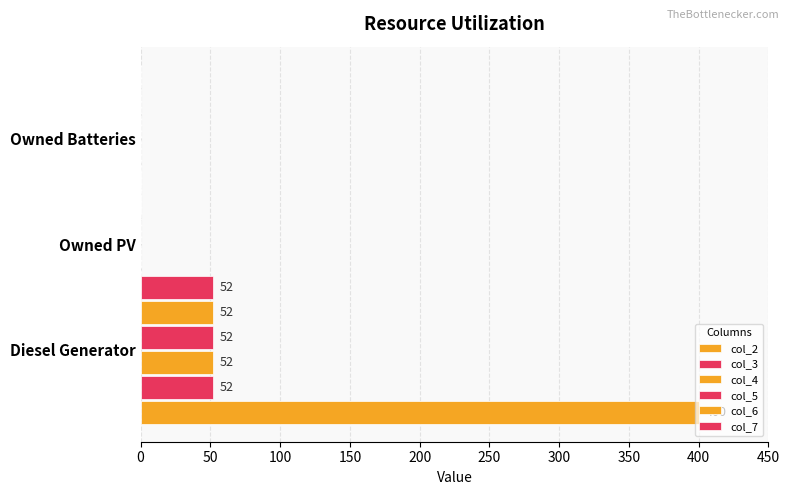

Are the bars horizontal?

Yes